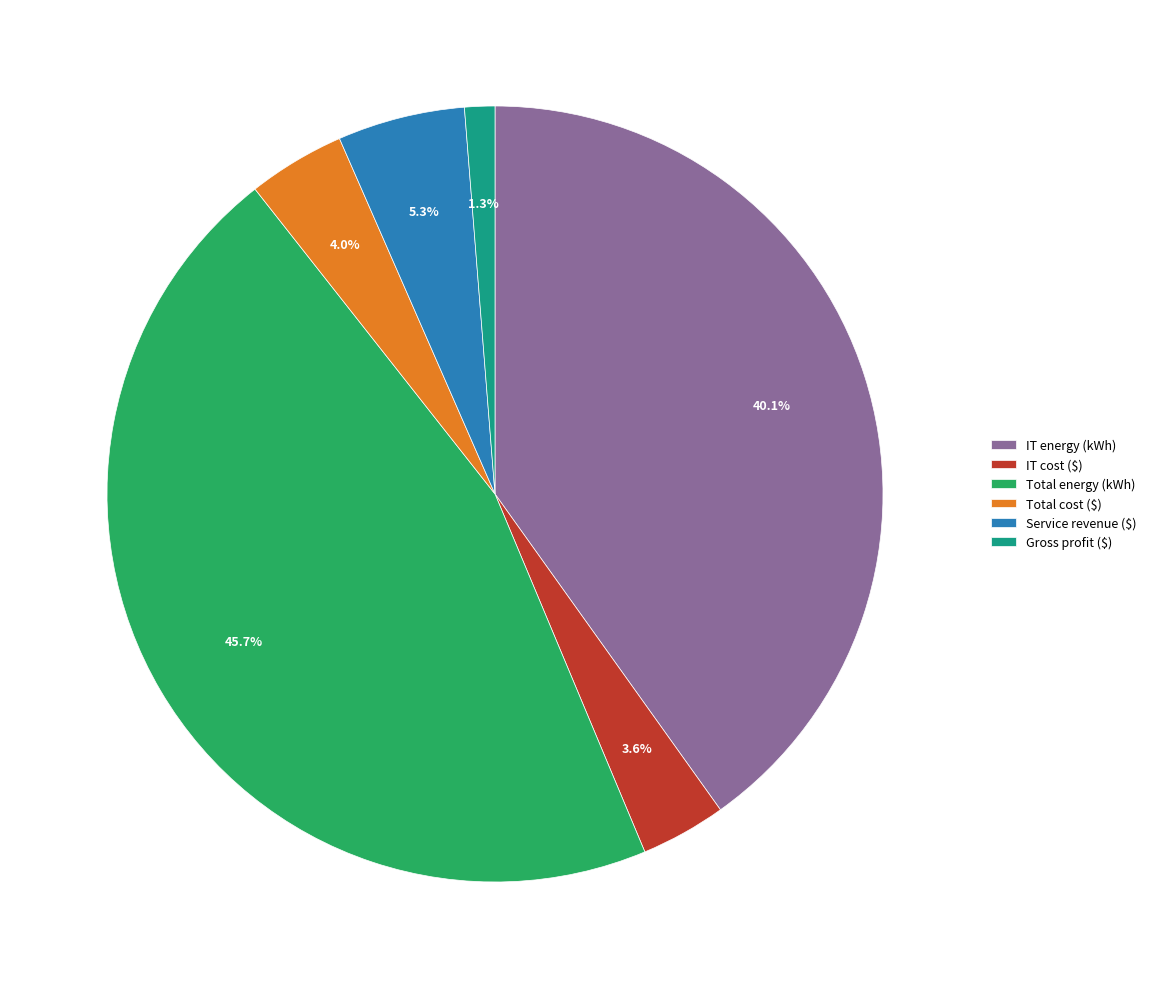

Does Service revenue ($) account for over 50% of the chart?

No